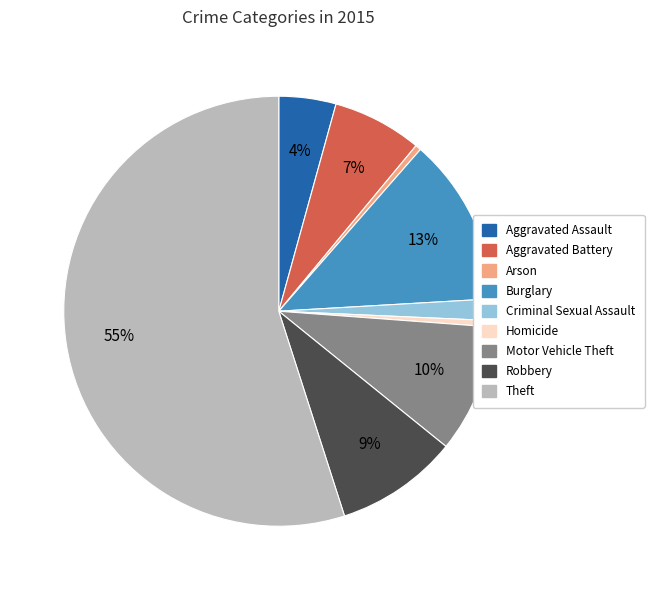

Between Criminal Sexual Assault and Motor Vehicle Theft, which is larger?

Motor Vehicle Theft